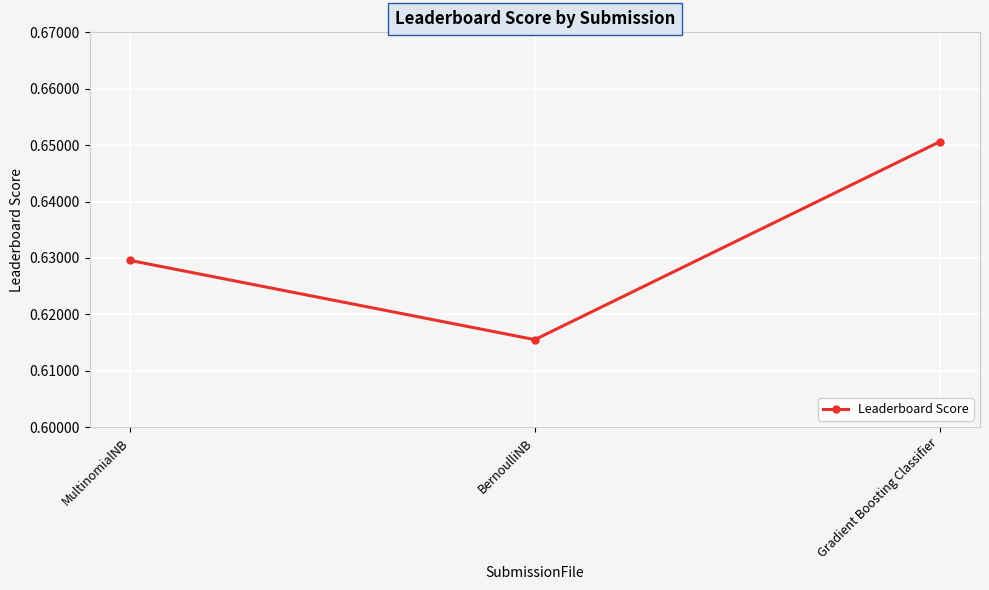

Which category has the lowest value across all series?

BernoulliNB